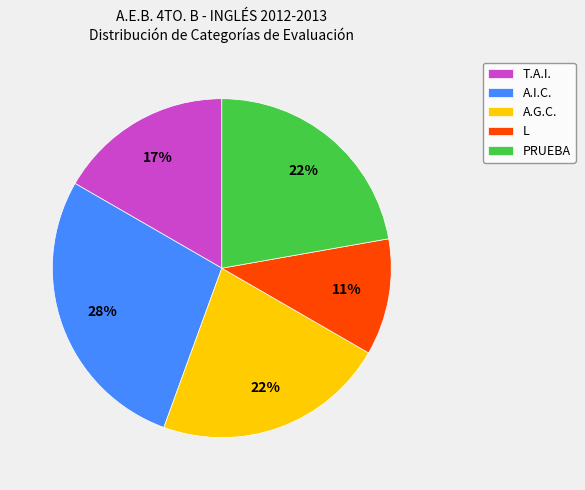

Combined, do T.A.I. and L account for over 50%?

No